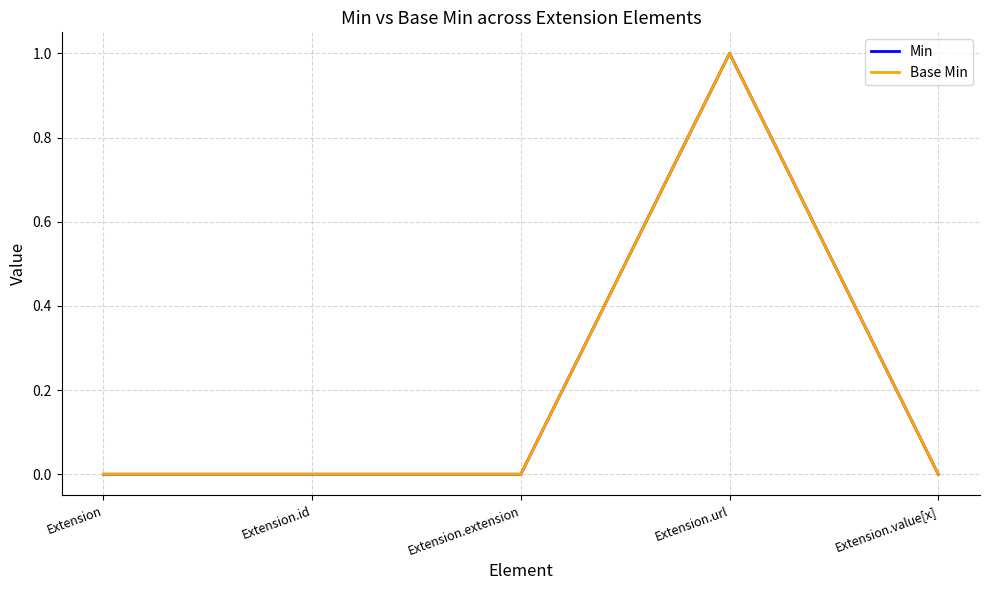

Where is Base Min nearest to the value 0?

Extension